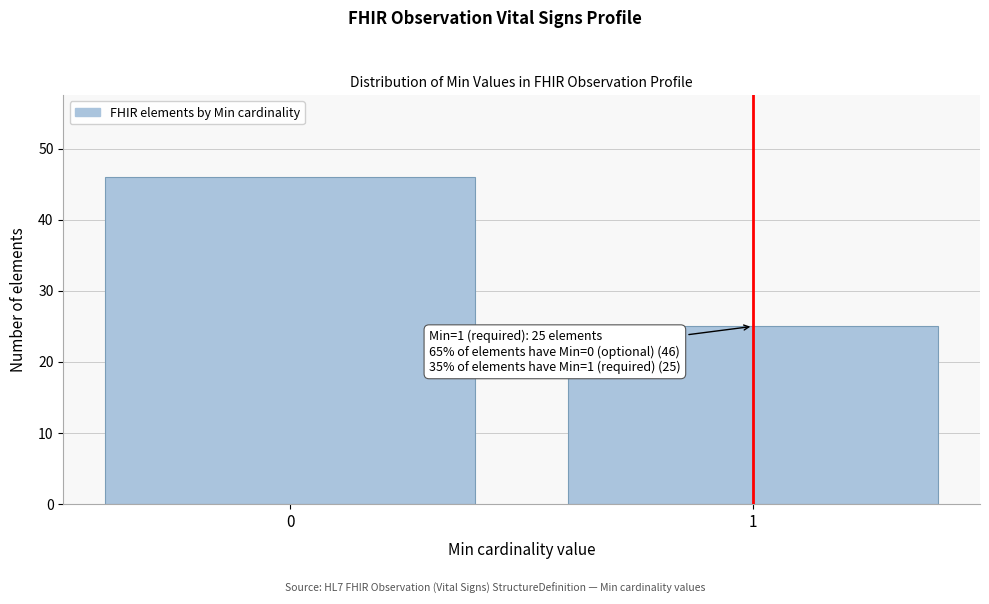

Reading left to right, what are all the values shown in this chart?

0=46	1=25